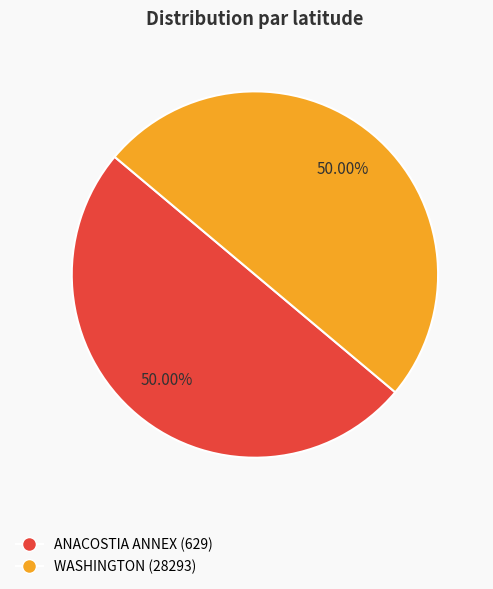

What portion of the pie excludes ANACOSTIA ANNEX (629)?

50.0%